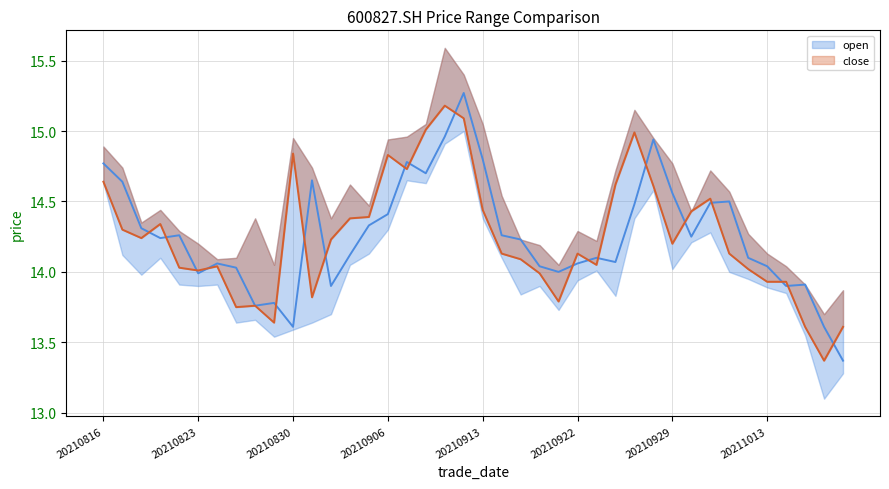

How many data points does each series have?

40